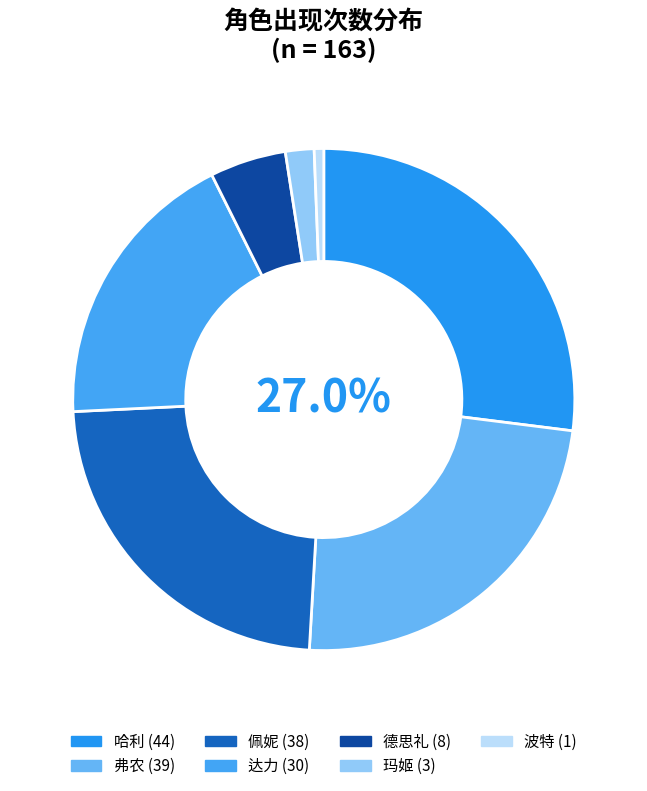

What percentage is the 波特 slice, to the nearest percent?

1%